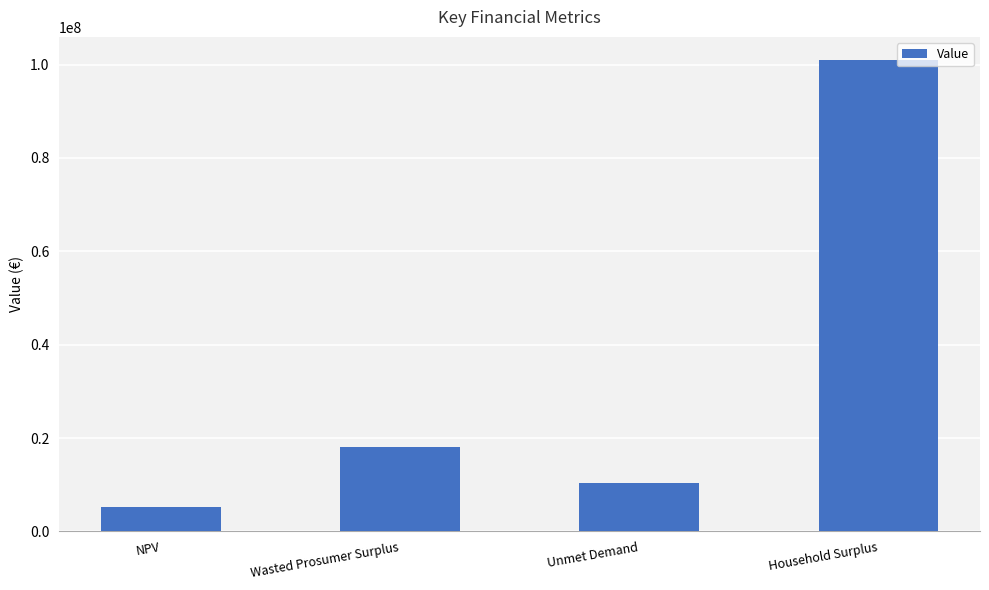

How many data points does each series have?

4